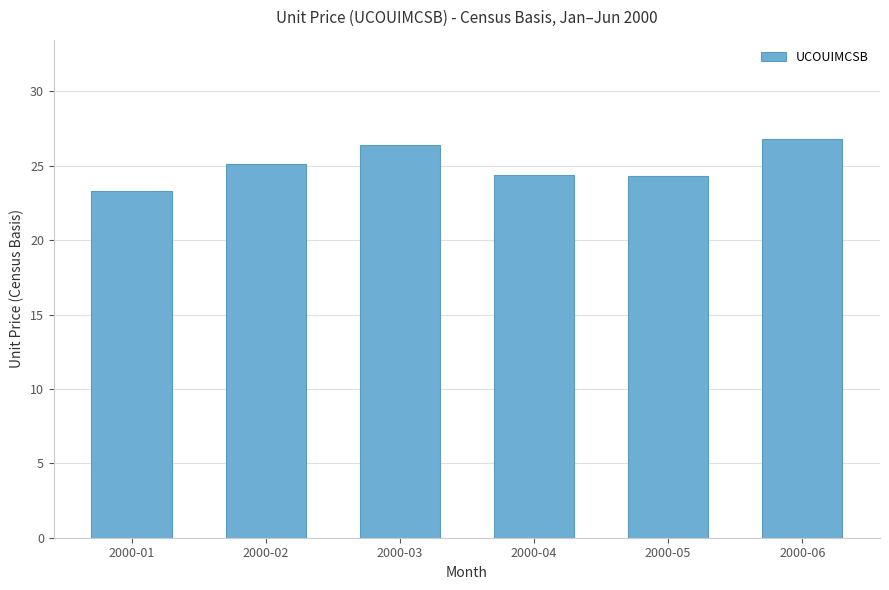

The value at 2000-03 is 26.4. True or false?

True